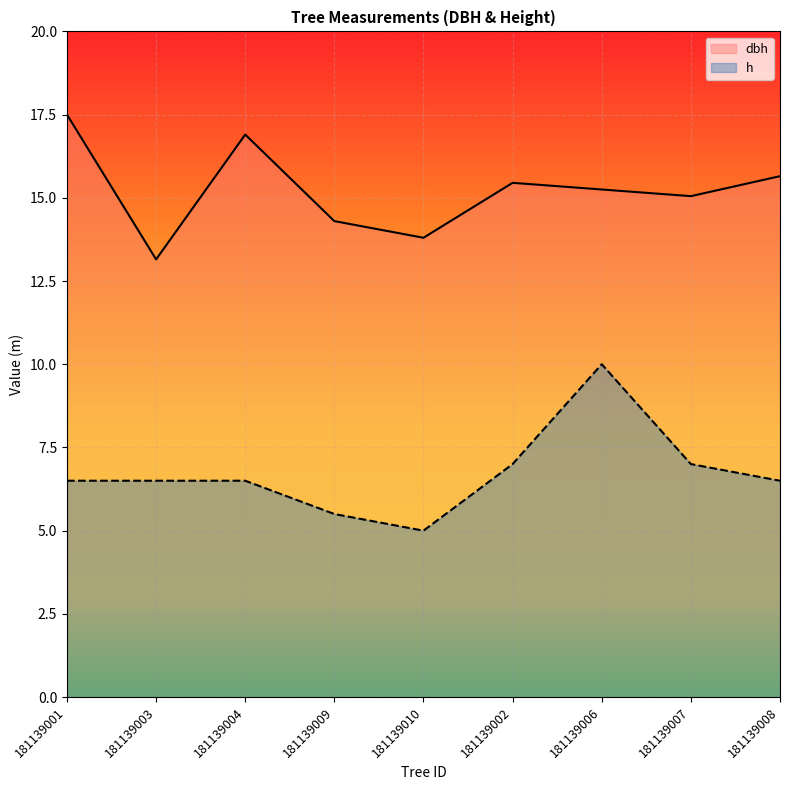

Which category has the highest value in the h series?

181139006